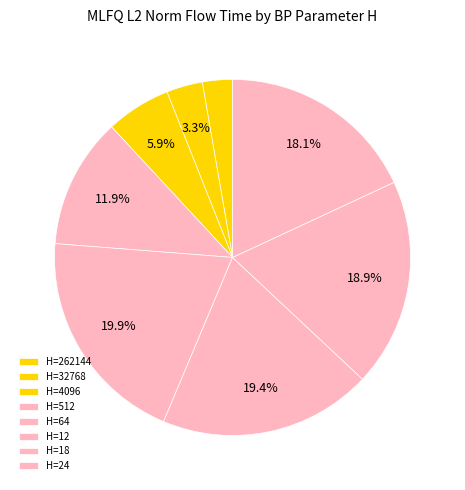

How many segments does this pie chart have?

8